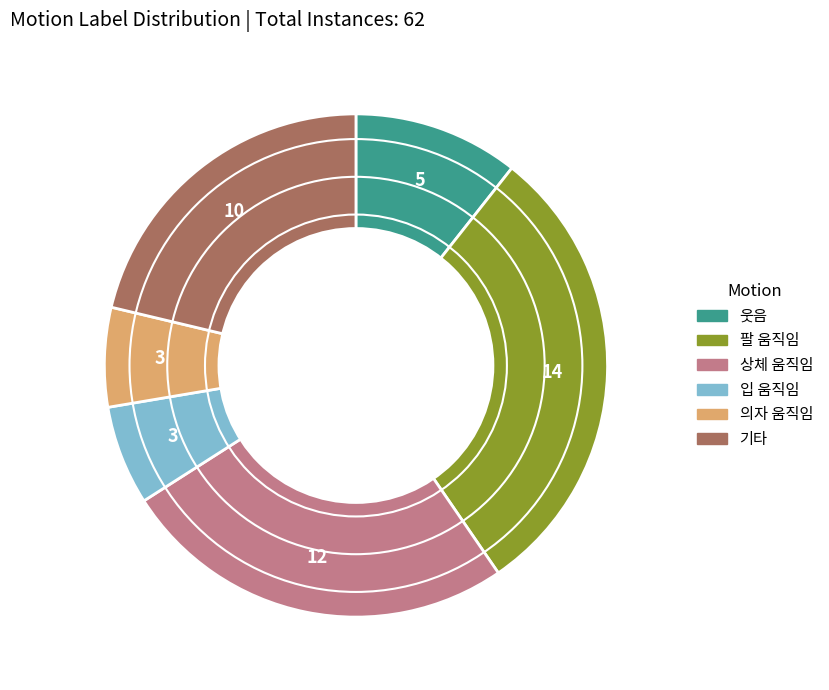

The 상체 움직임 slice represents 16% of the pie. True or false?

False